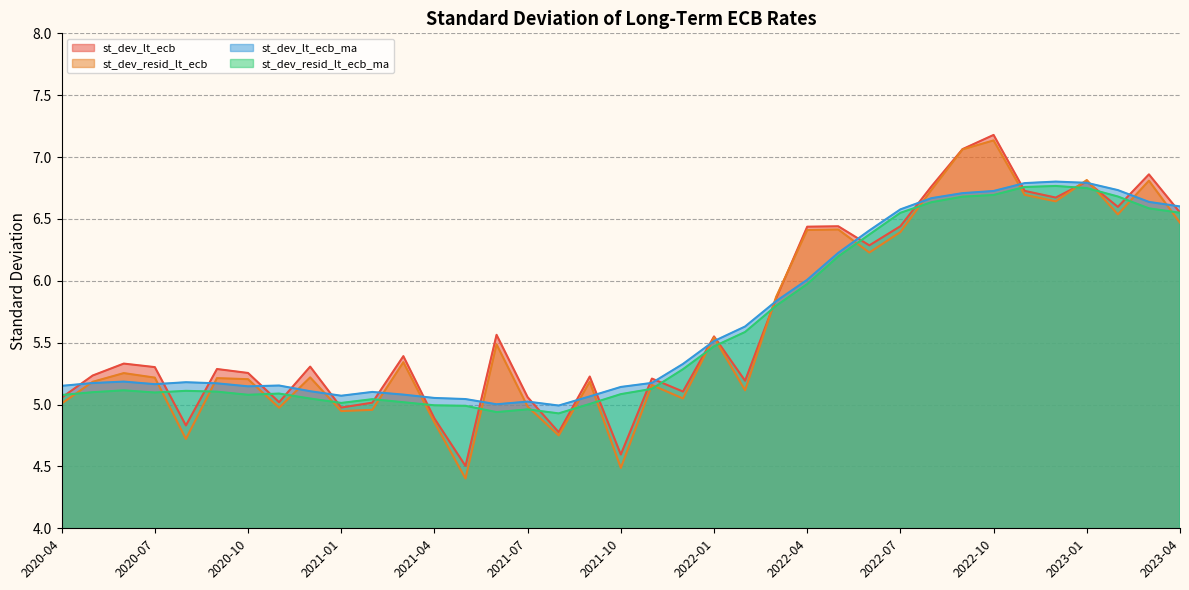

In st_dev_lt_ecb_ma, how many points are higher than both neighbors (excluding endpoints)?

6